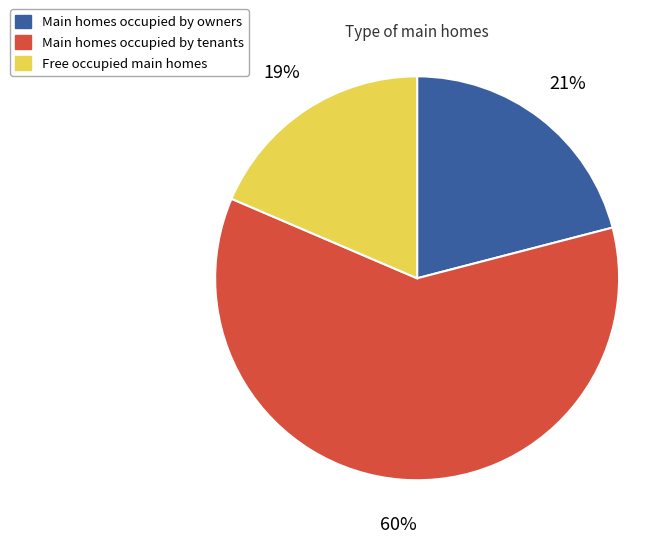

Is there any slice that represents more than half of the pie?

Yes